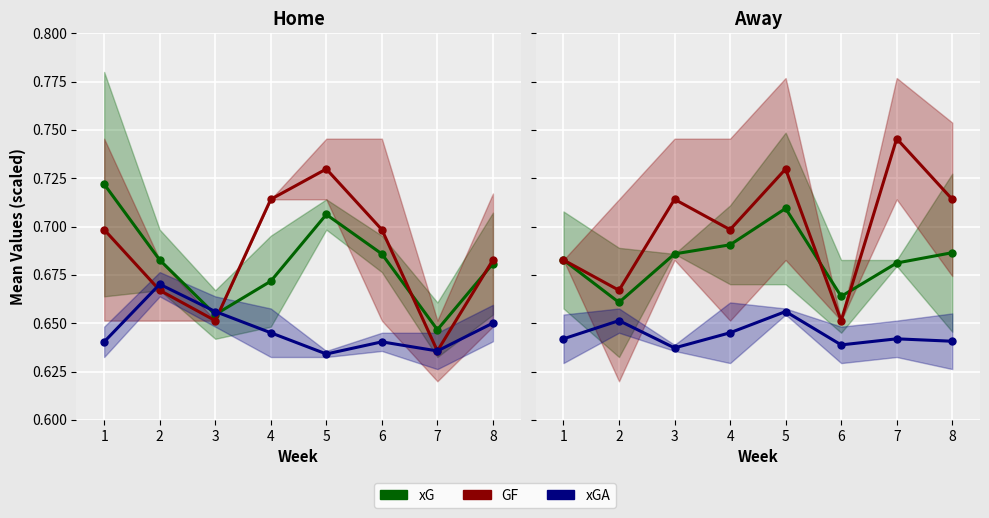

Which series has the largest total across all categories?

GF